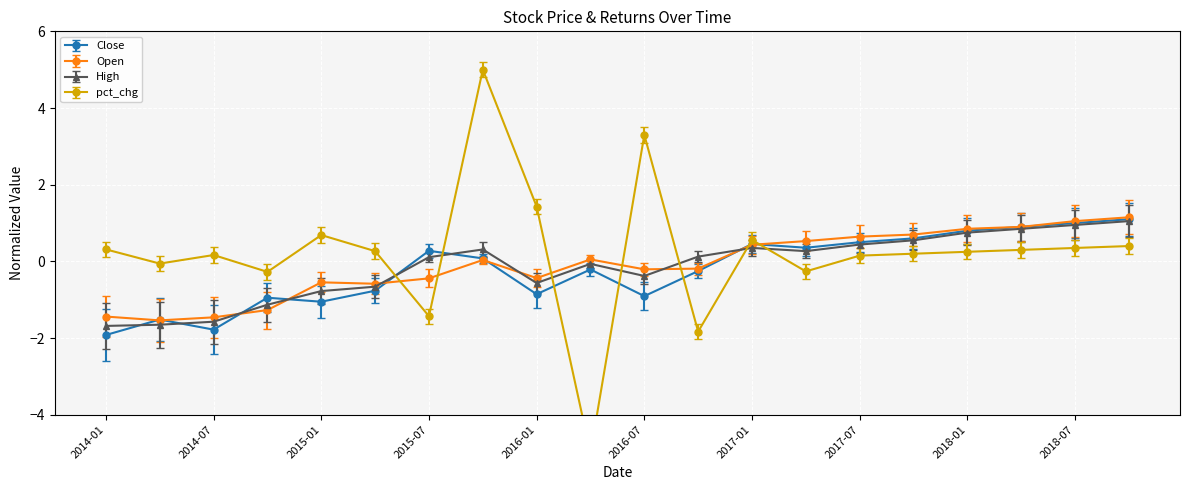

True or false: Open has more than 1 points higher than both neighbors.

True